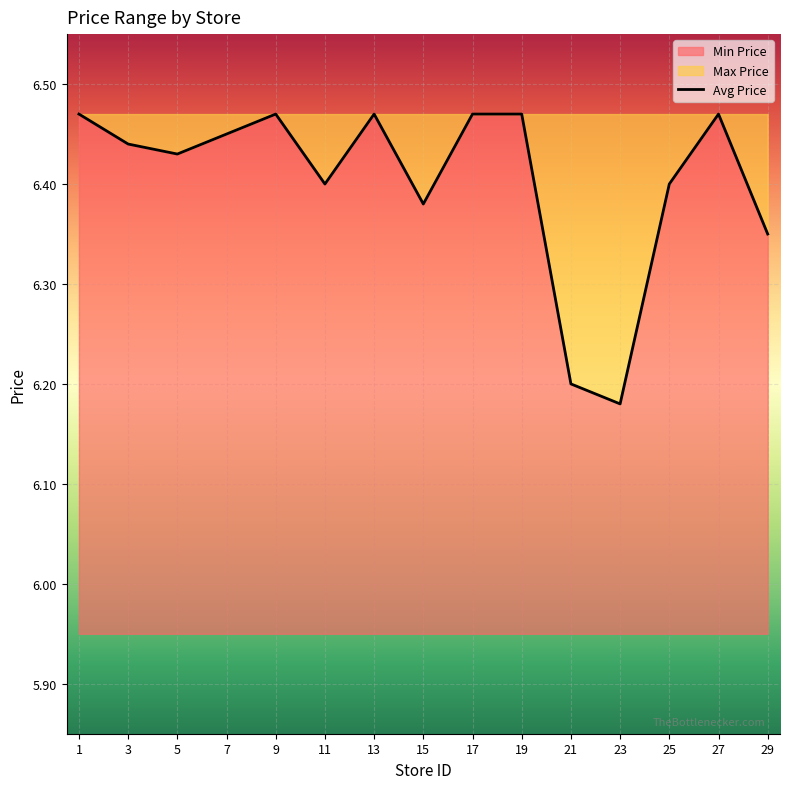

What is the greatest value displayed?

6.5